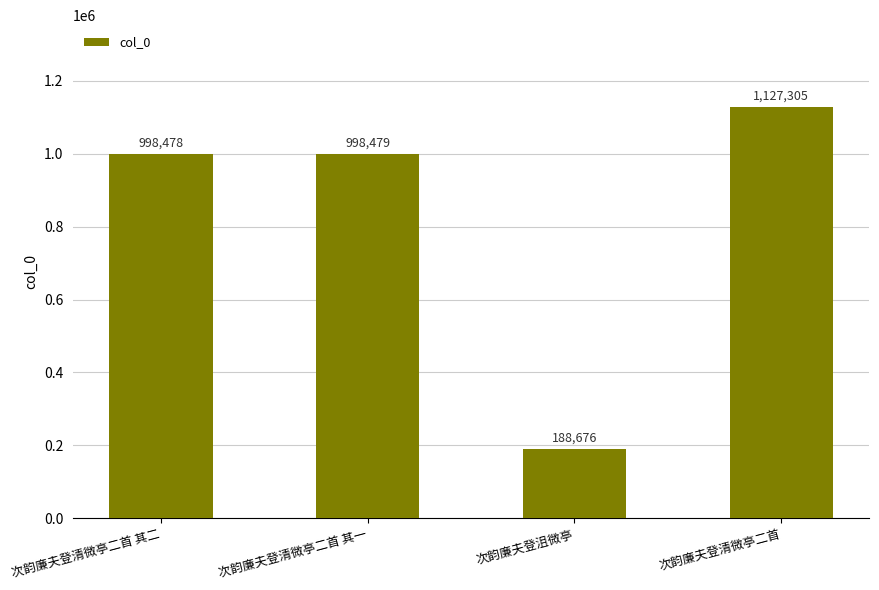

What is the sum of the values at 次韵廉夫登沮微亭 and 次韵廉夫登清微亭二首 其一?

1187155